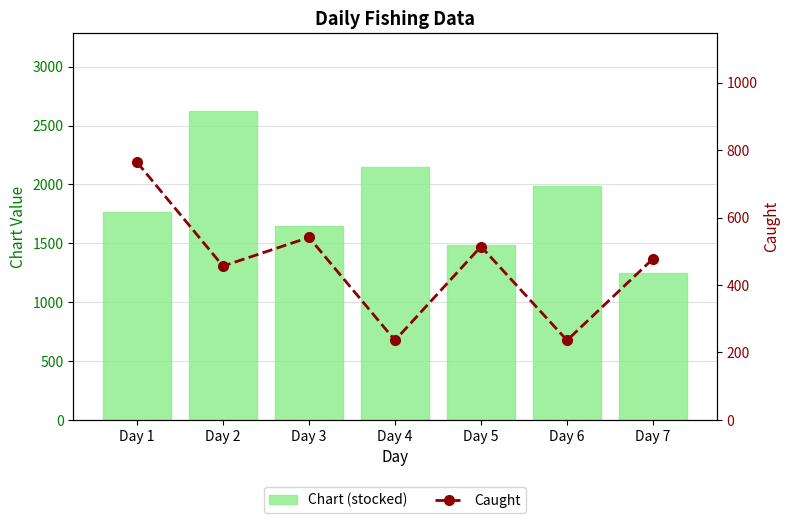

At which category does the chart reach its peak across all series?

Day 2